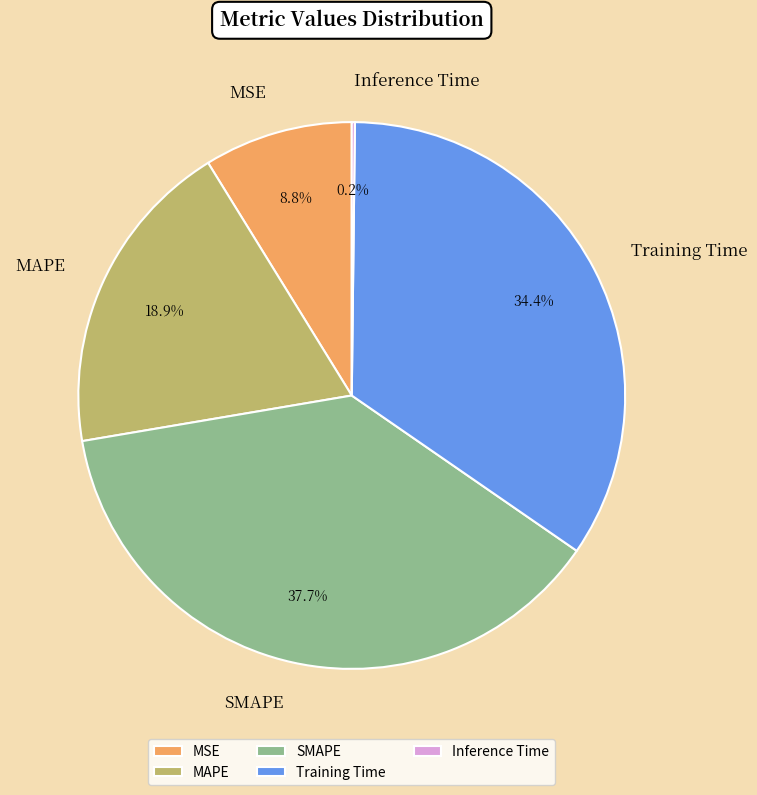

To the nearest percent, what is the difference between the largest and smallest slice percentages?

38%